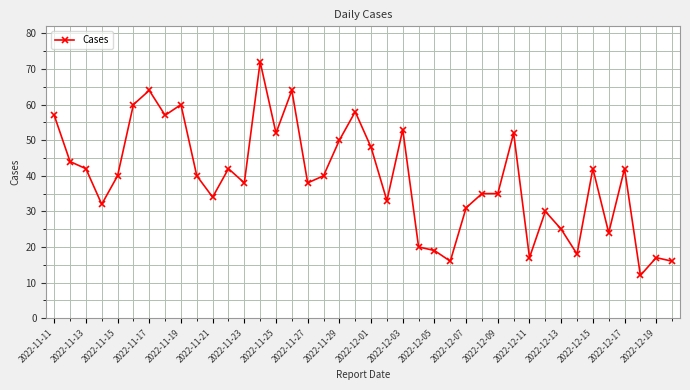

What is the smallest value displayed?

12